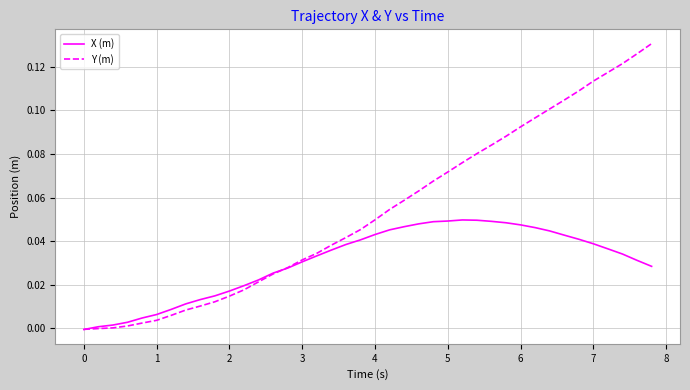

Rank the series by their maximum value, from lowest to highest.

X (m), Y (m)